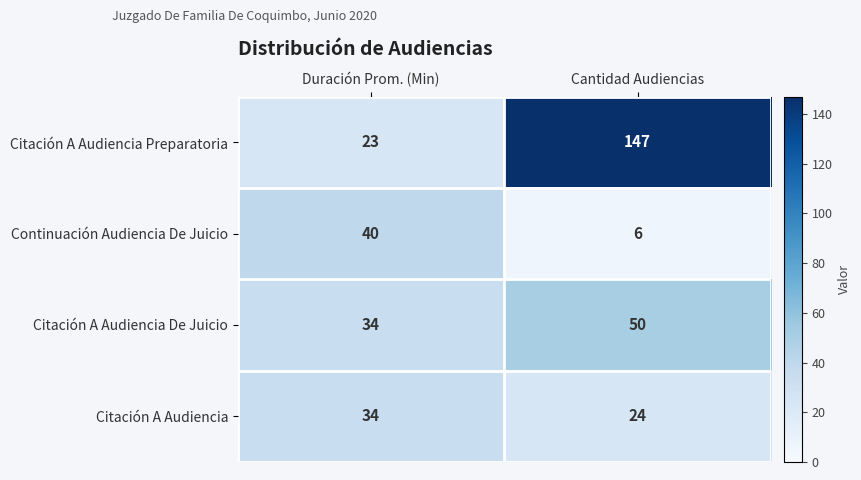

True or false: Citación A Audiencia Preparatoria has a value of 23 at Duración Prom. (Min).

True